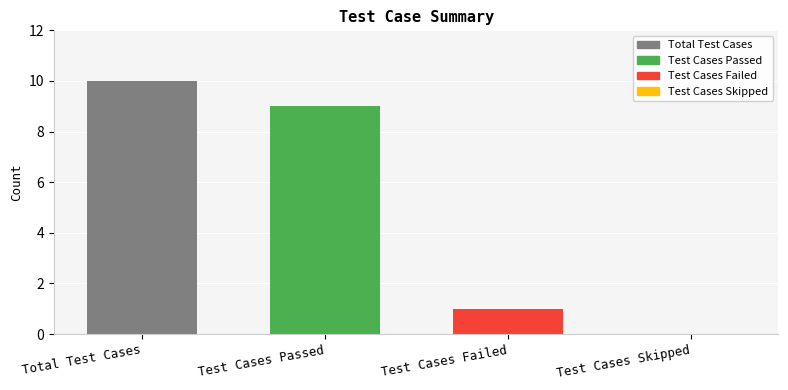

What is the maximum value shown in the chart?

10